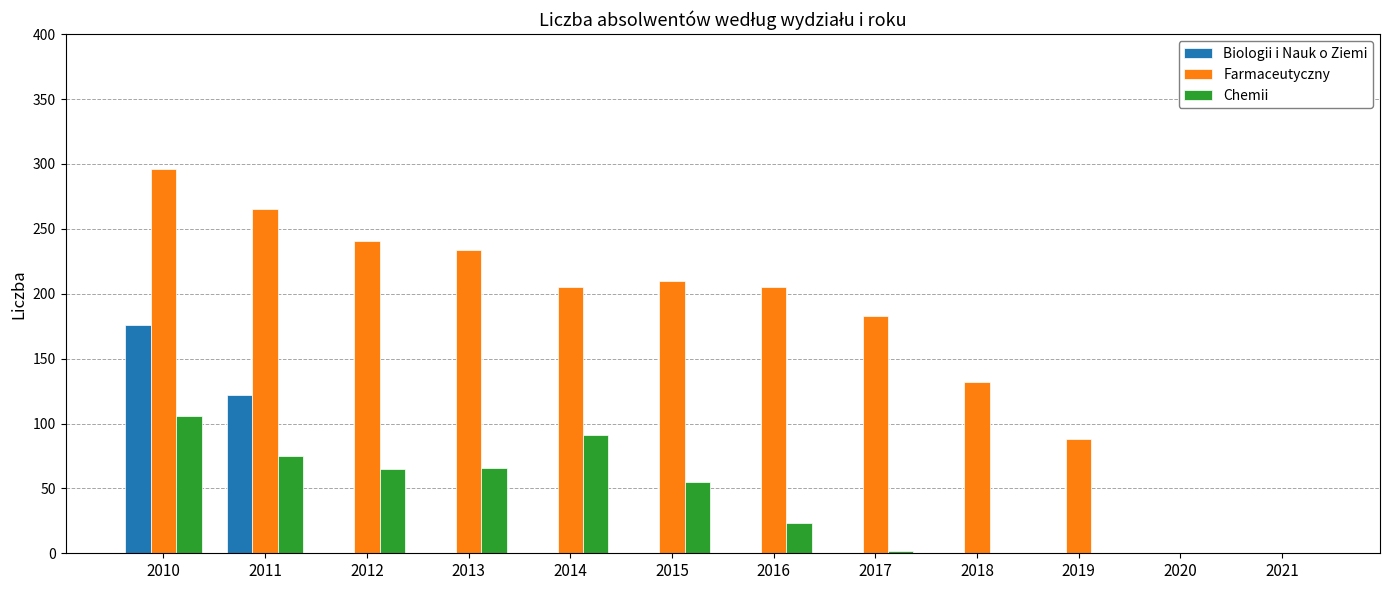

Between 2011 and 2014, which series saw the biggest shift?

Biologii i Nauk o Ziemi